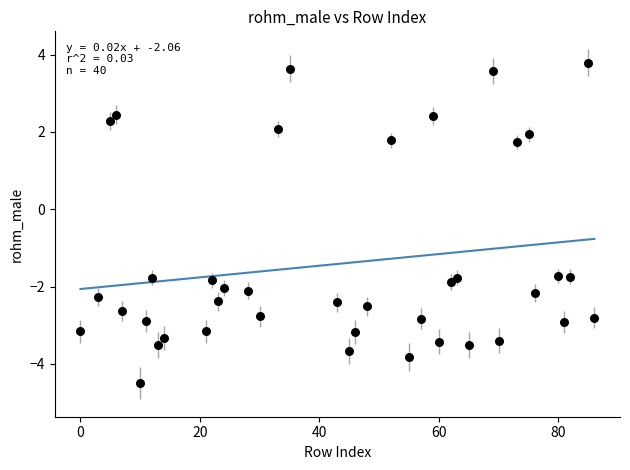

What is the range of X values (max minus min)?

86.0